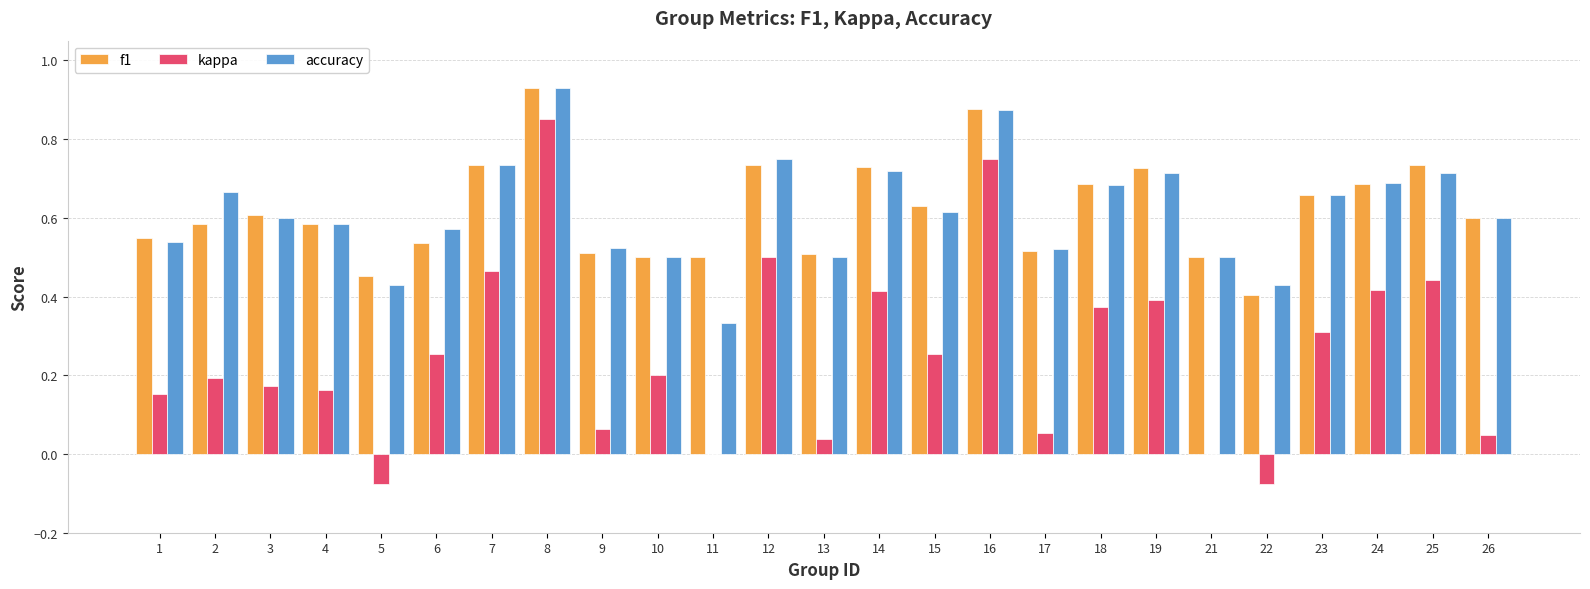

Are the bars horizontal?

No